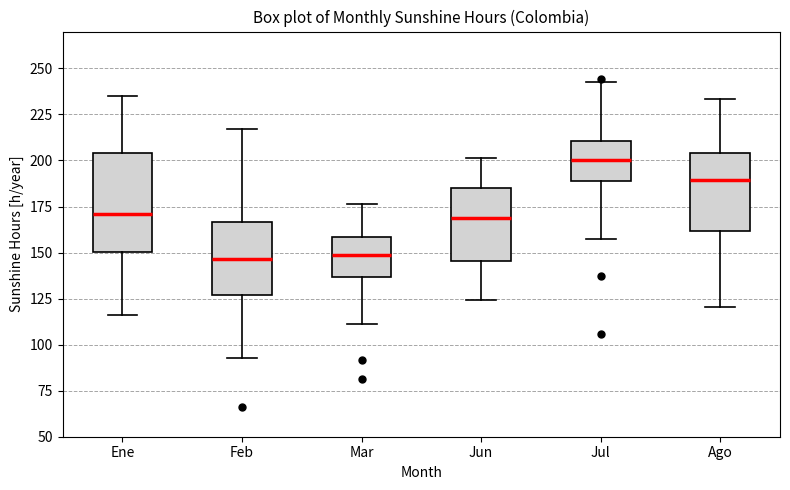

Reading left to right, read every box against the y-axis: the position of its median line, the range the box covers, and the ends of its whiskers. The values are not printed on the chart, so give them approximately, as read against the axis.

Ene: median 170, box 150 to 205, whiskers 115 to 235
Feb: median 145, box 125 to 165, whiskers 95 to 215
Mar: median 150, box 135 to 160, whiskers 110 to 175
Jun: median 170, box 145 to 185, whiskers 125 to 200
Jul: median 200, box 190 to 210, whiskers 155 to 245
Ago: median 190, box 160 to 205, whiskers 120 to 235